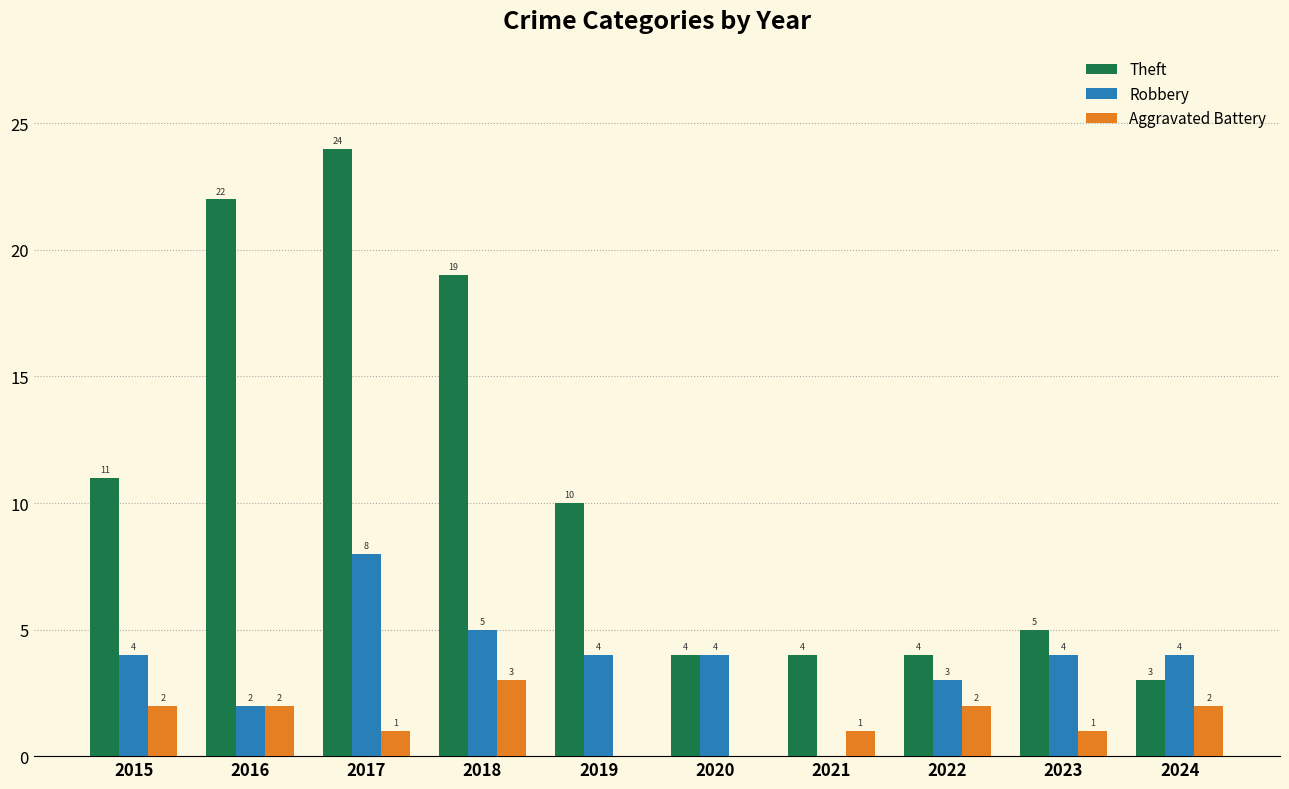

Reading left to right, transcribe all the data shown in this chart.

Theft: 11	22	24	19	10	4	4	4	5	3
Robbery: 4	2	8	5	4	4	0	3	4	4
Aggravated Battery: 2	2	1	3	0	0	1	2	1	2